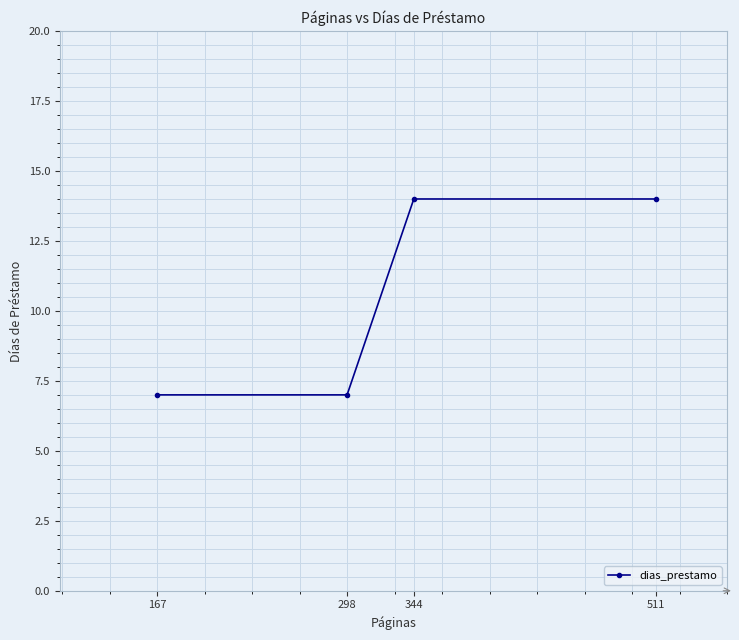

How many values are between 7 and 14?

4